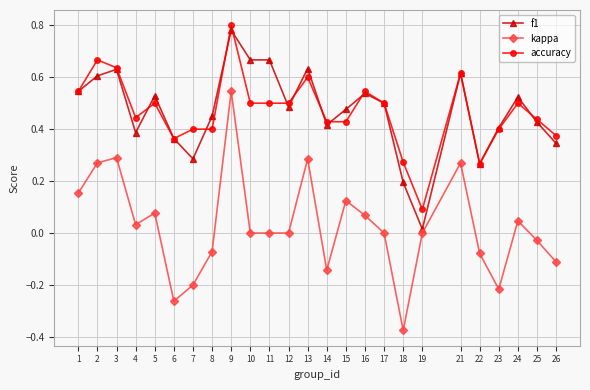

At 15, list the series in order from largest to smallest.

f1, accuracy, kappa